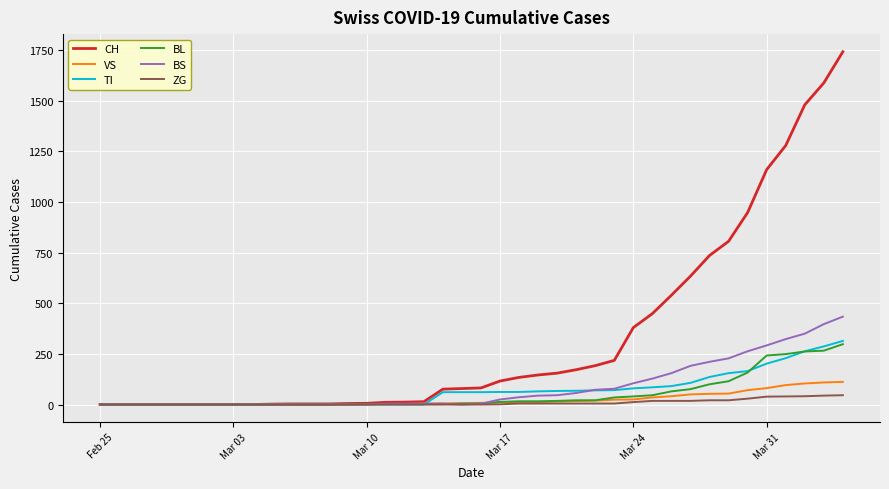

What is the difference between the maximum and minimum values in the VS series?

112